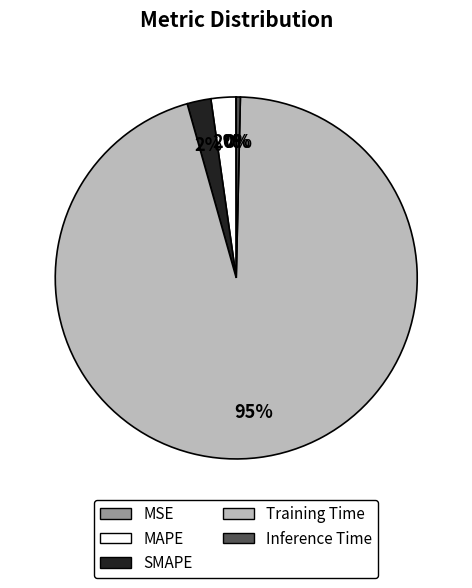

To the nearest percent, what percentage of the pie is SMAPE?

2%